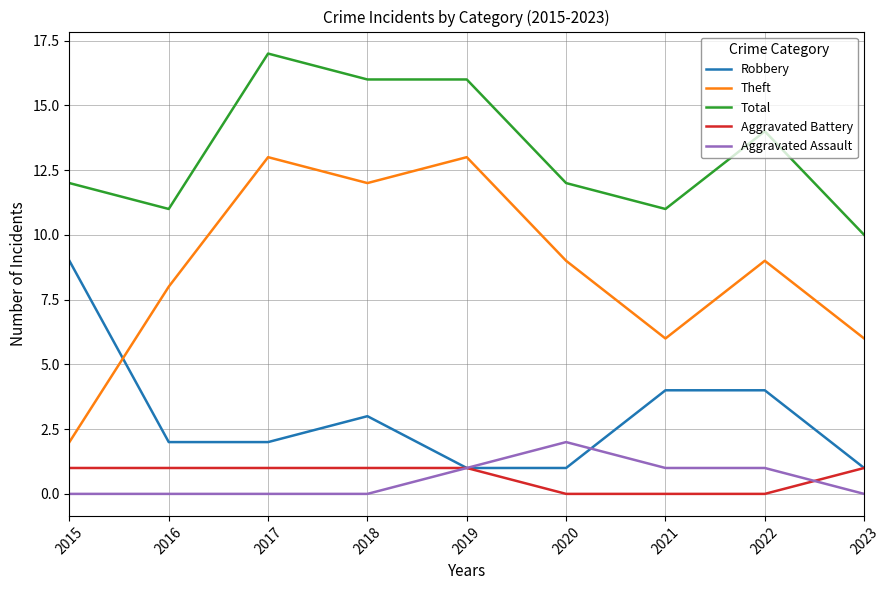

What is the total value across all series at 2016?

22